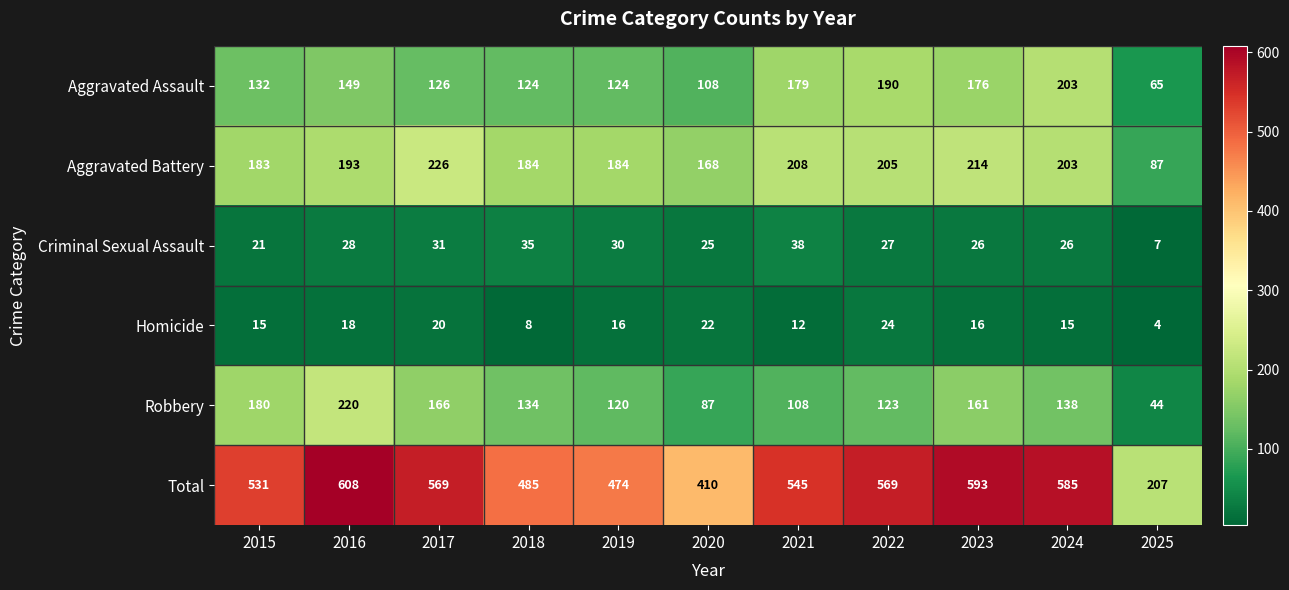

What is the sum of all Robbery values?

1481